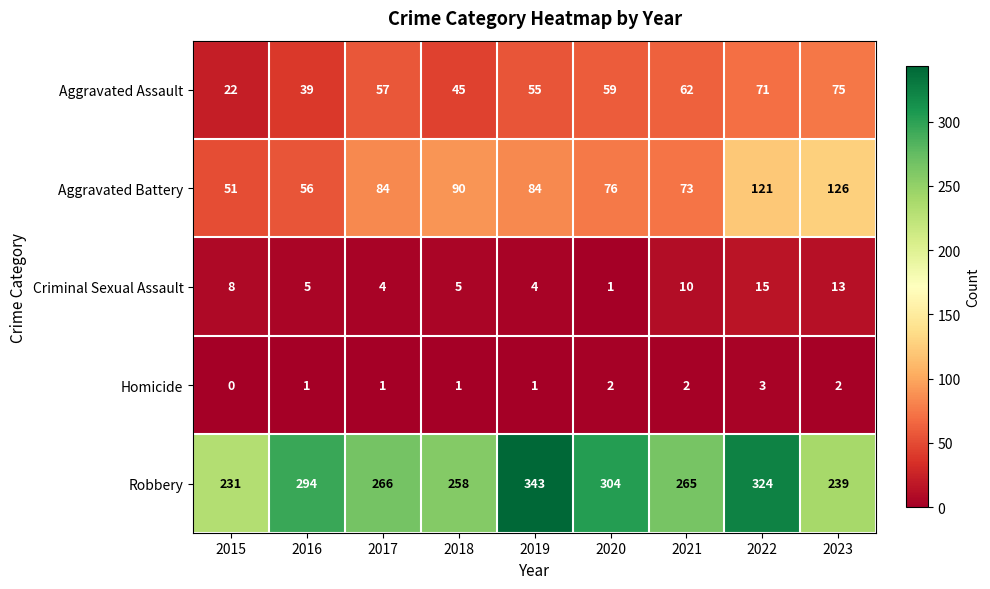

What is the sum of all Homicide values?

13